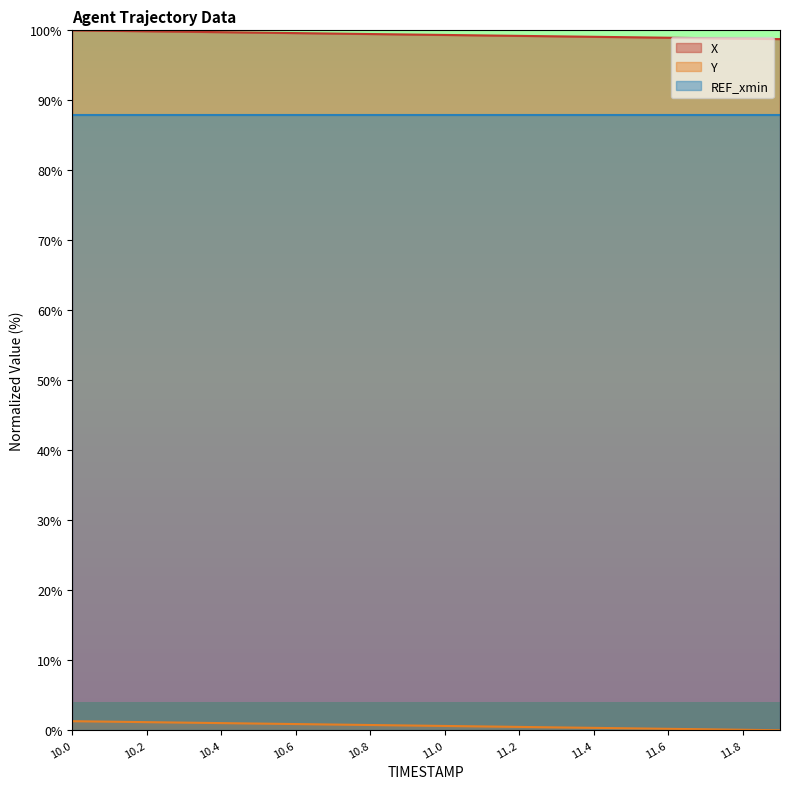

The REF_xmin series shows 87.9 at 11.0. True or false?

True